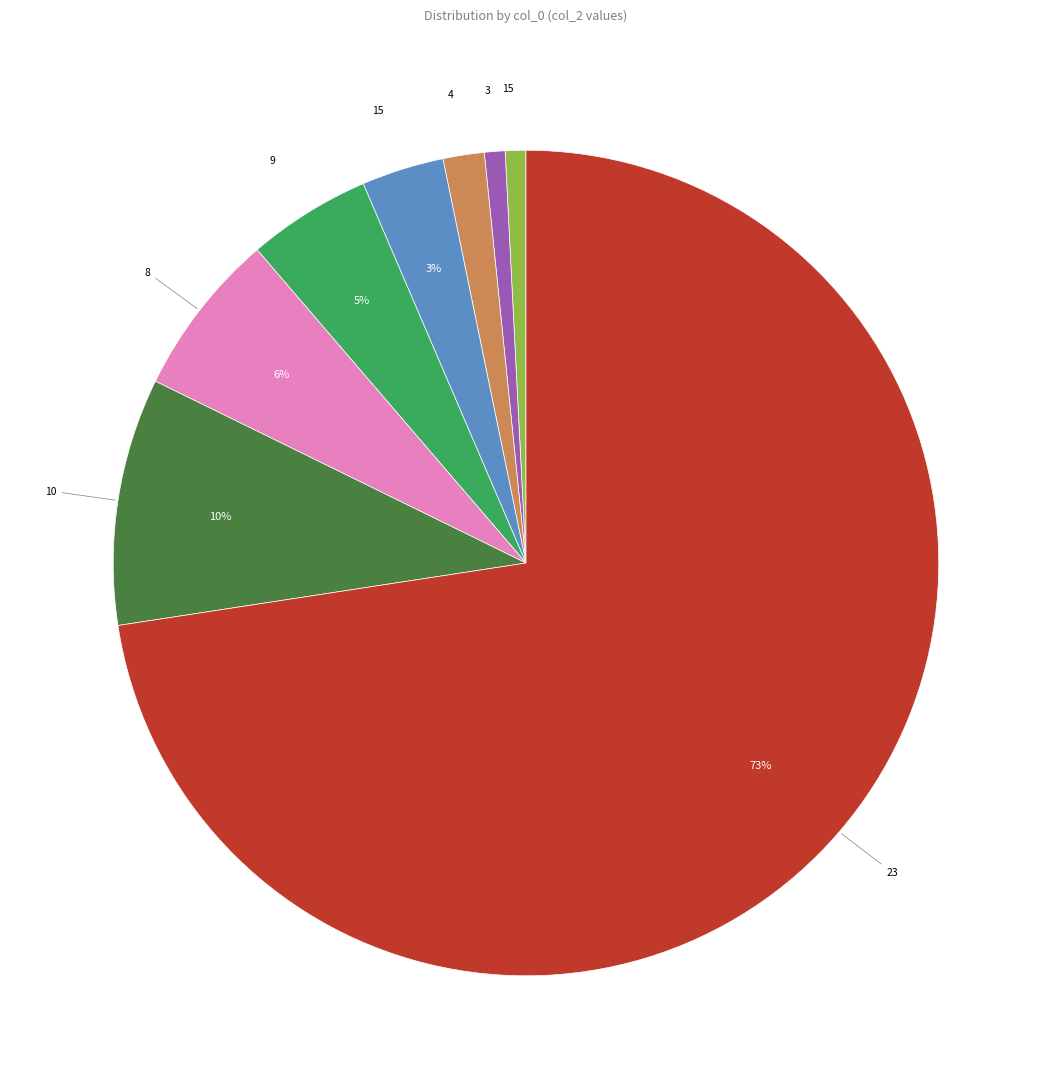

Does any single category account for the majority?

Yes